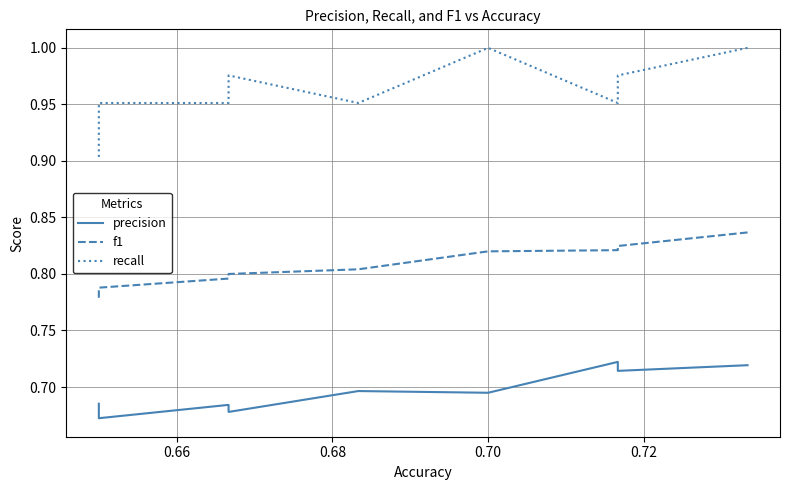

What is the value of the f1 point at the 12th from the left?

0.8